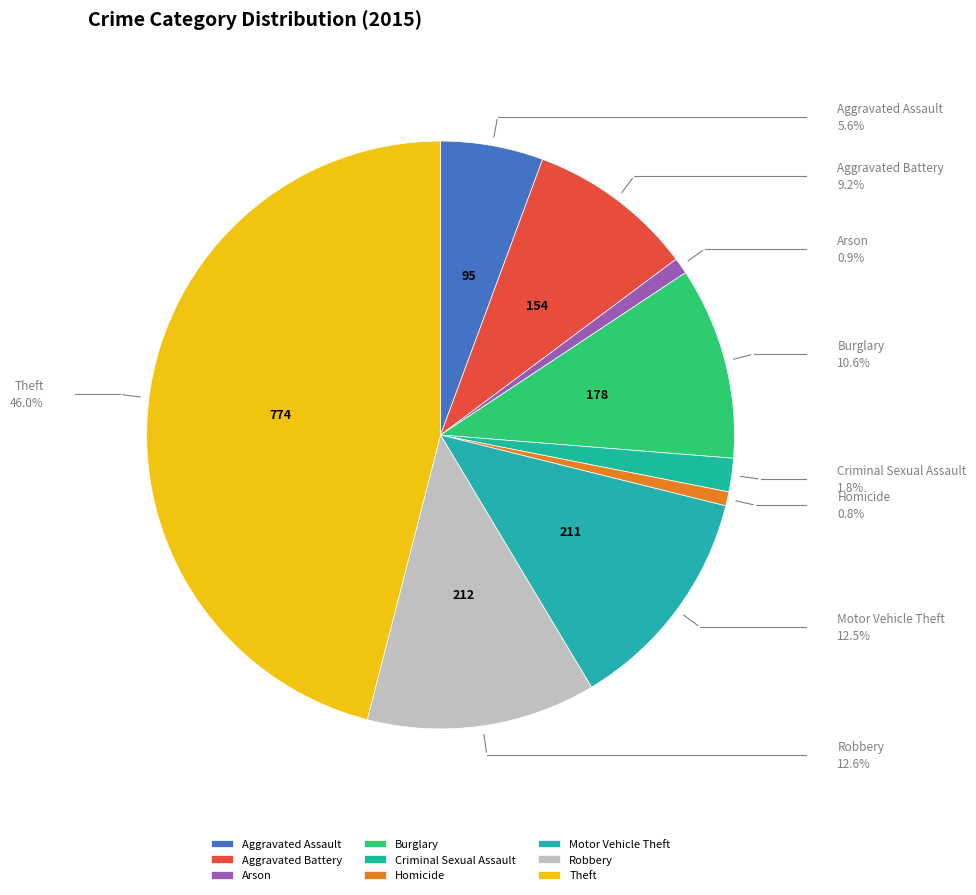

Which category has the biggest portion of the pie?

Theft